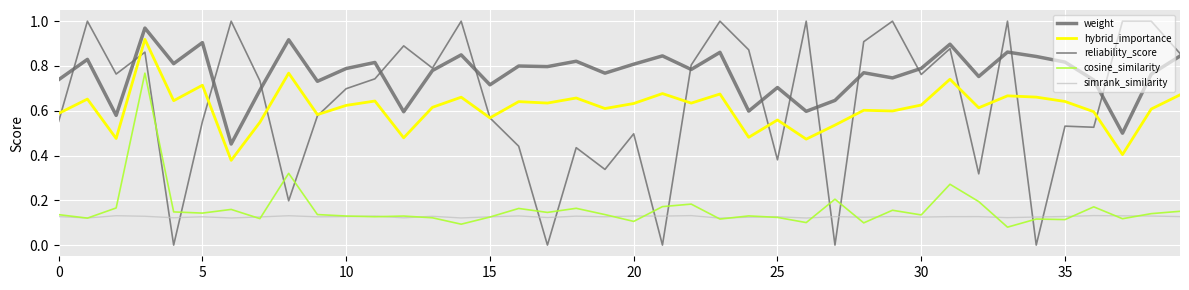

Does the chart display data point markers on the line(s)?

No